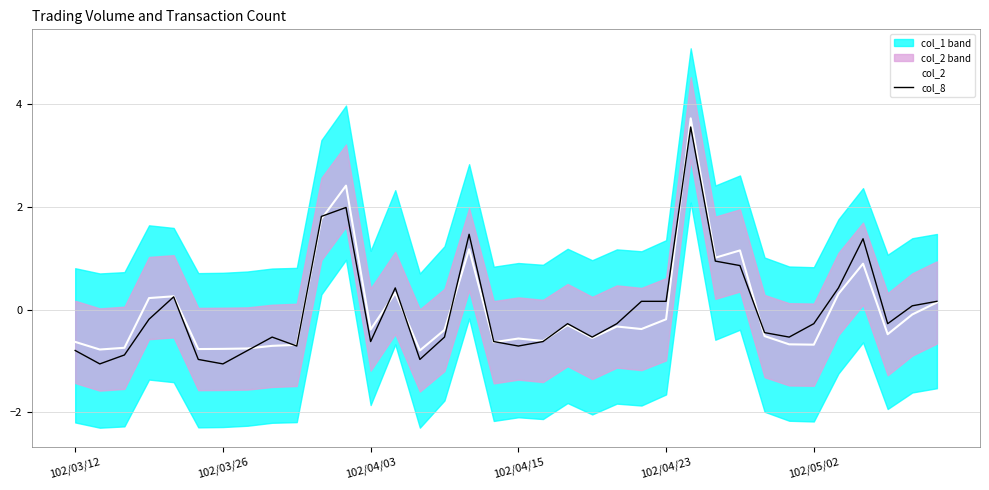

True or false: col_8 has a value of -1.1 at 102/03/26.

True